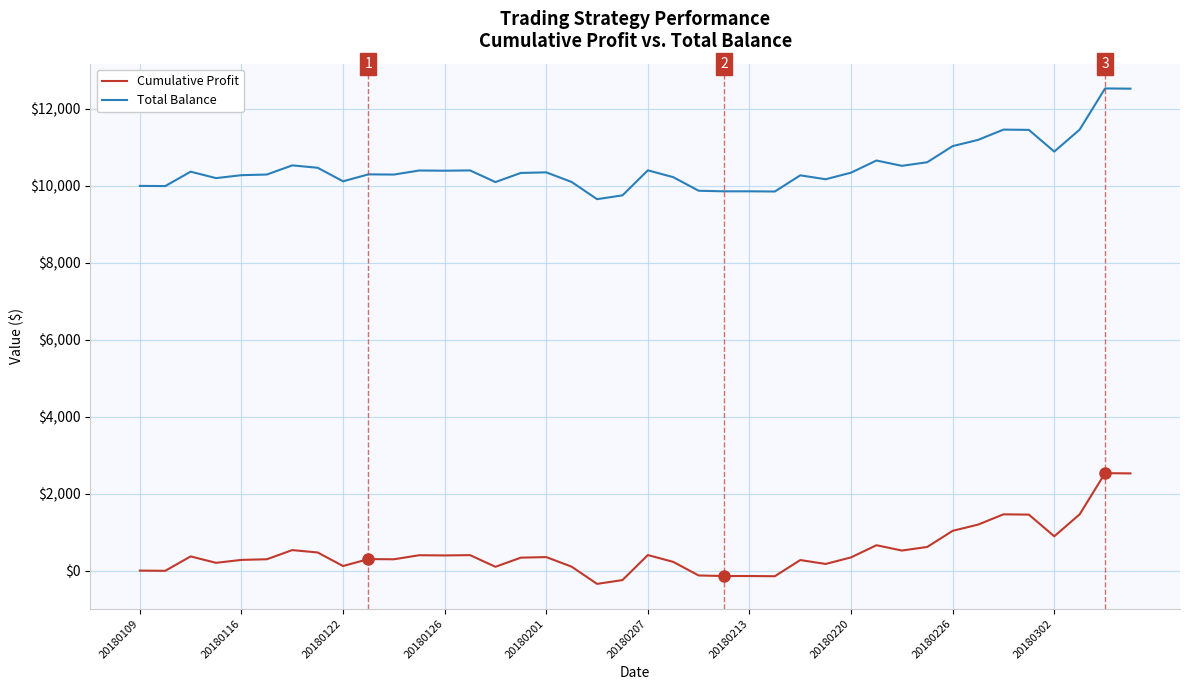

What are all the series names shown in the legend?

Cumulative Profit, Total Balance